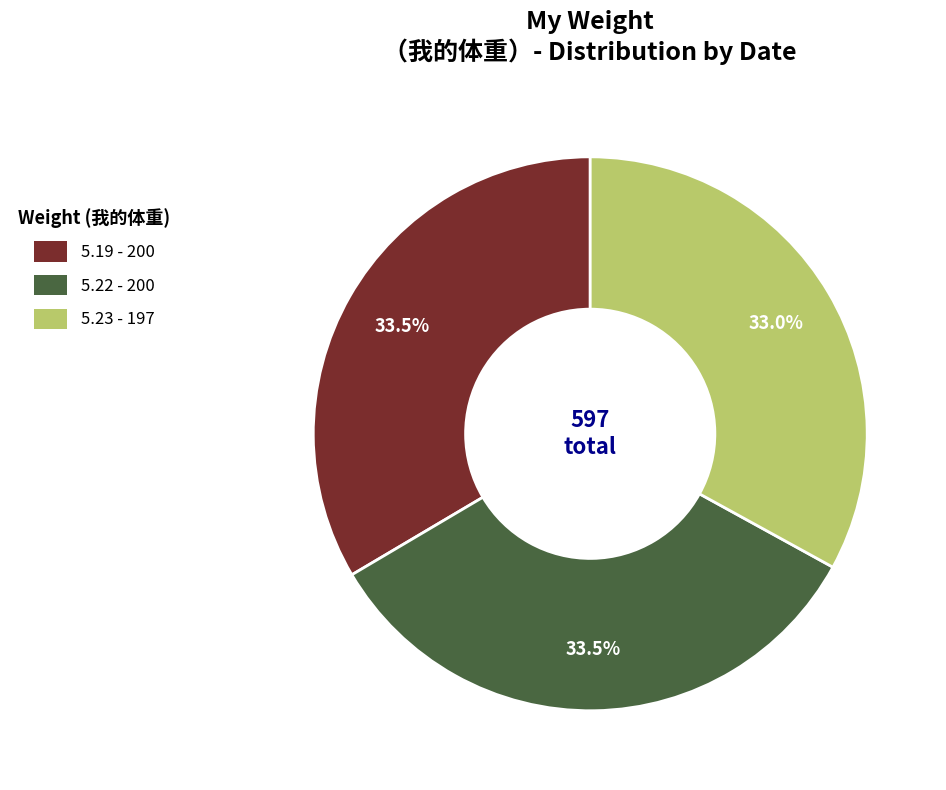

Which category has the smallest portion of the pie?

5.23